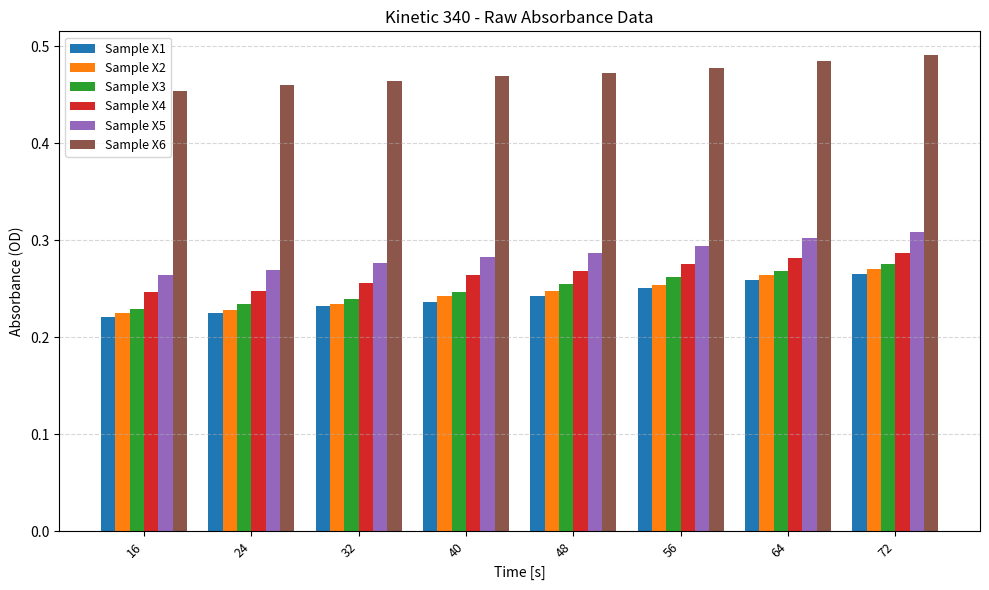

How many groups of bars are there?

8